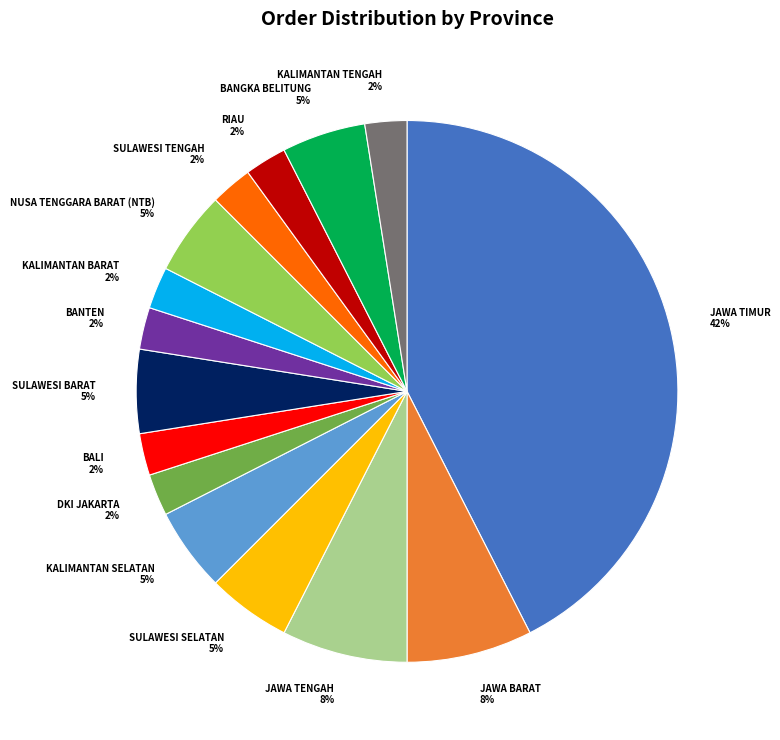

Is it true that KALIMANTAN SELATAN is 5% of the pie?

True